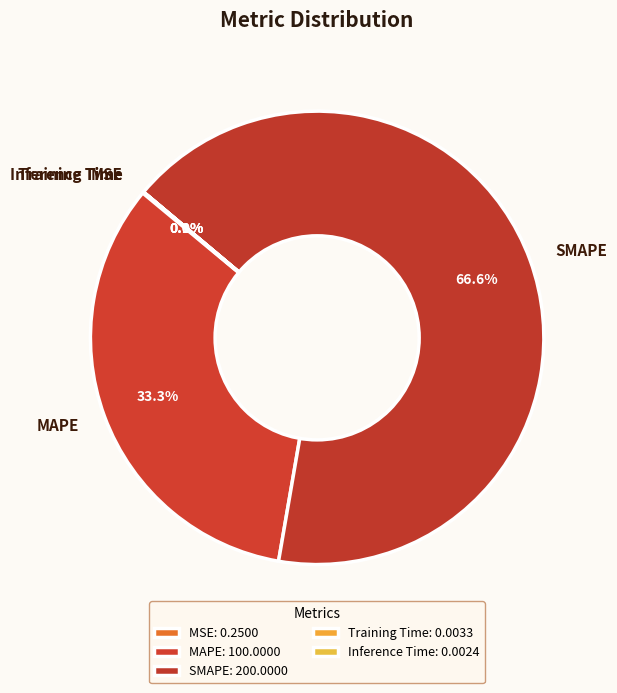

True or false: SMAPE accounts for 67% of the total.

True